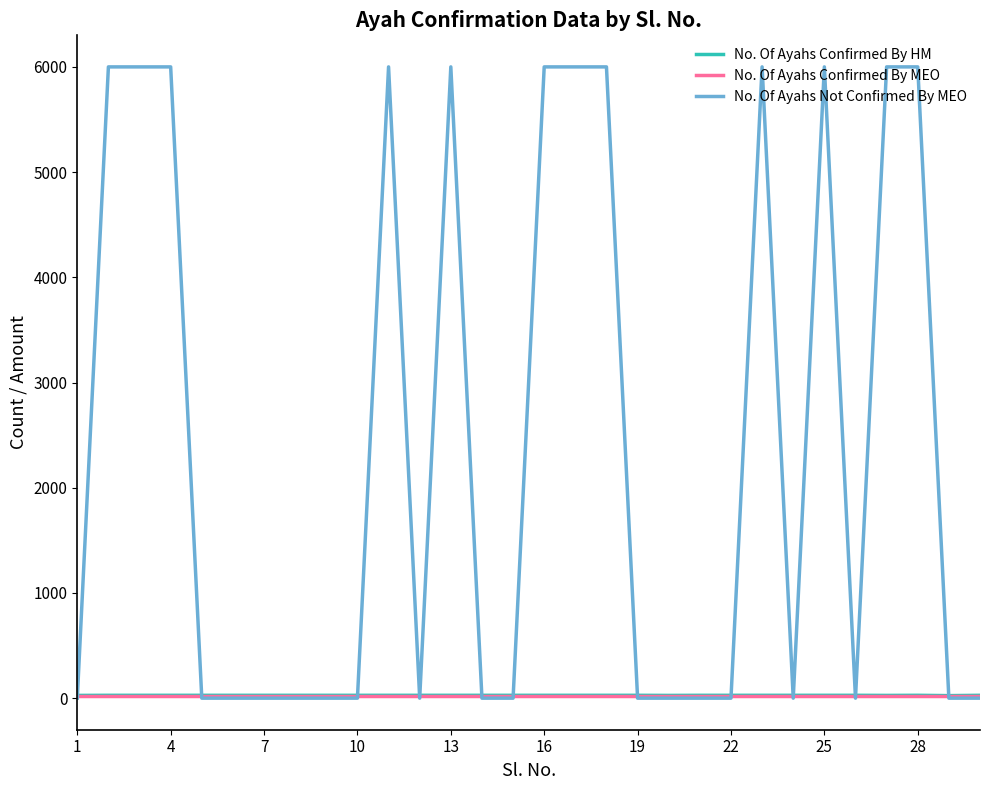

Which series has the largest range (max minus min)?

No. Of Ayahs Not Confirmed By MEO